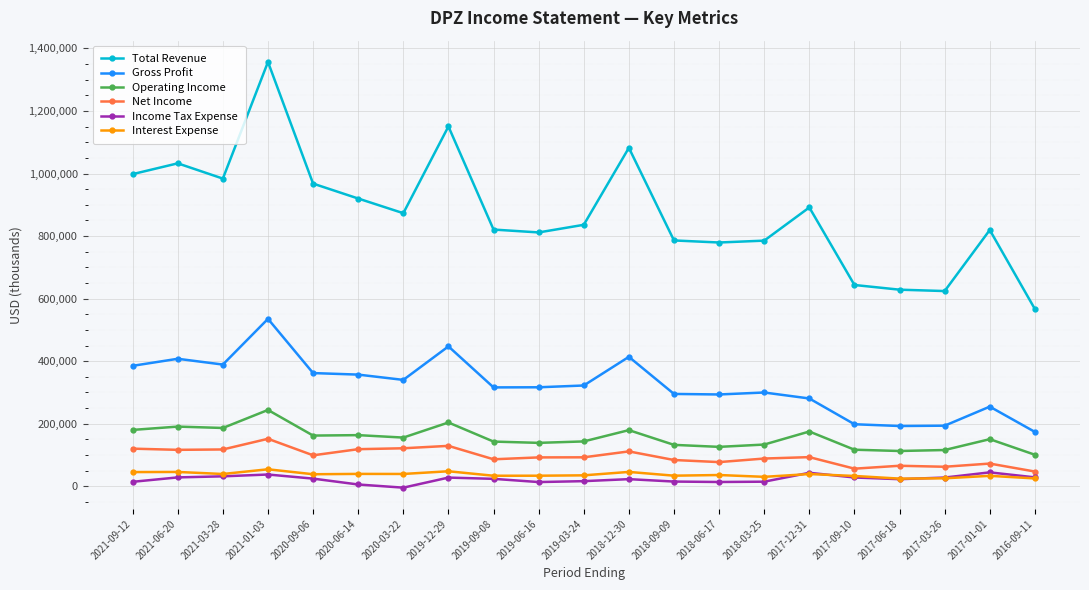

Which series has the widest spread of values?

Total Revenue